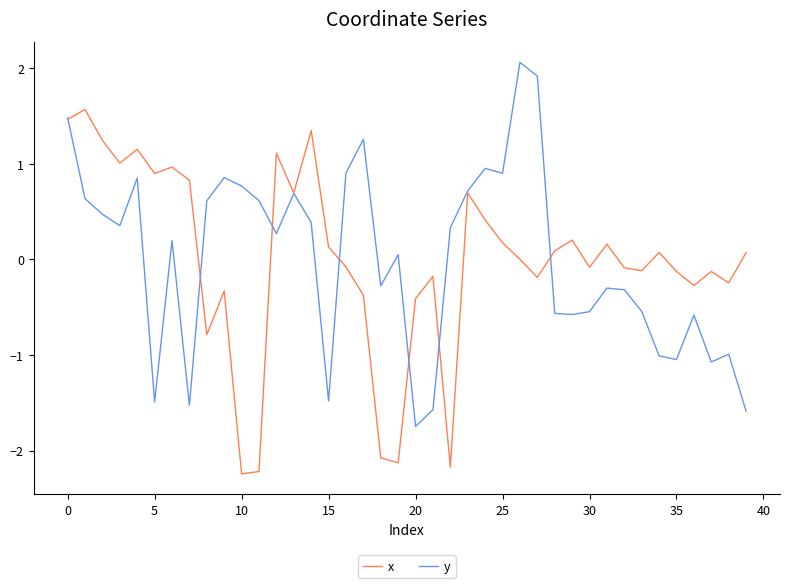

What is the maximum value for x?

1.6